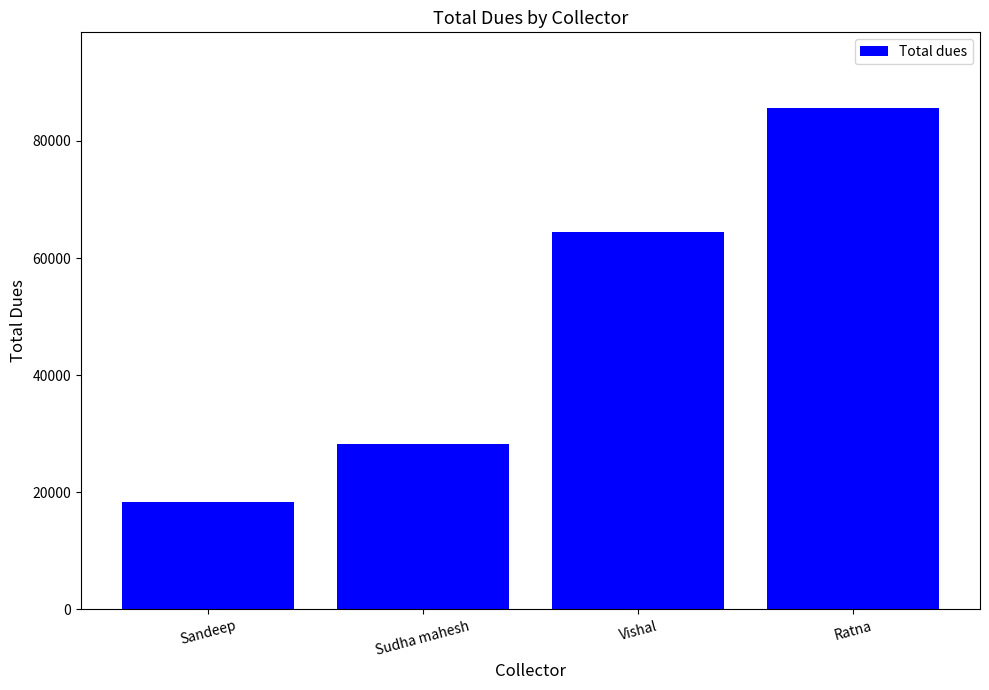

Between Sandeep and Sudha mahesh, which is larger?

Sudha mahesh